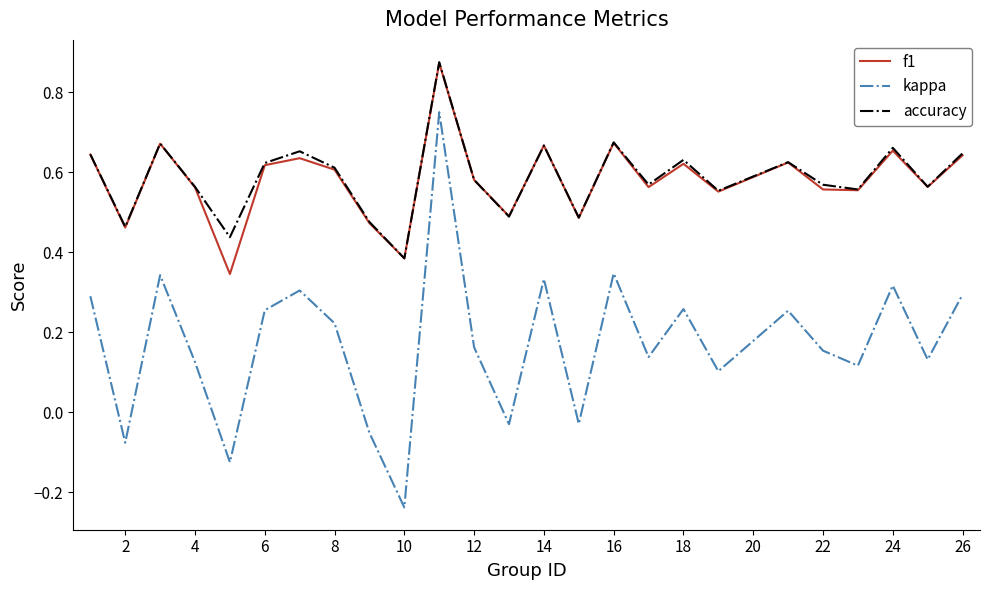

How many lines are shown in the chart?

3